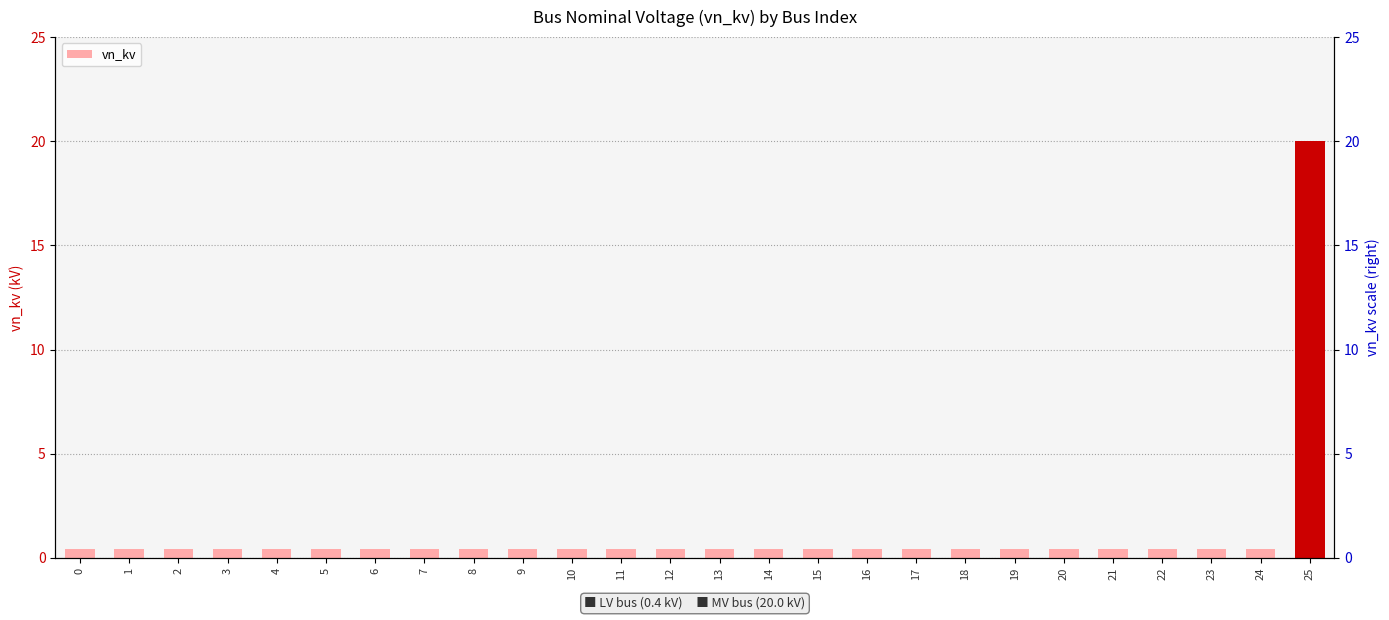

What is the minimum value shown in the chart?

0.4